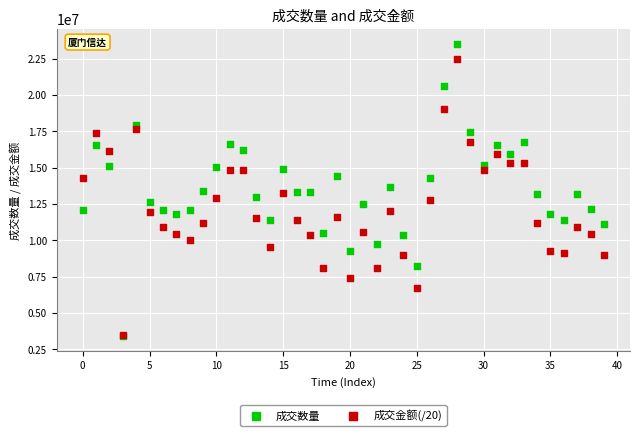

Which series has the largest Y range (max minus min)?

成交数量